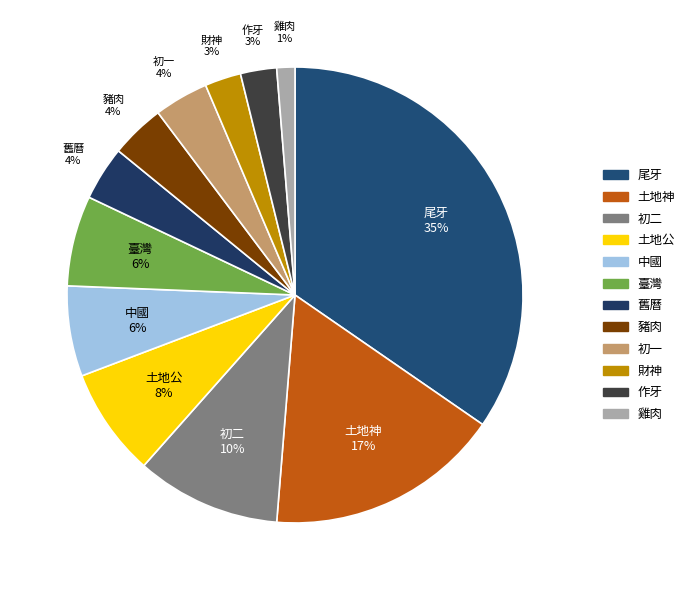

Is it true that 土地神 is 17% of the pie?

True